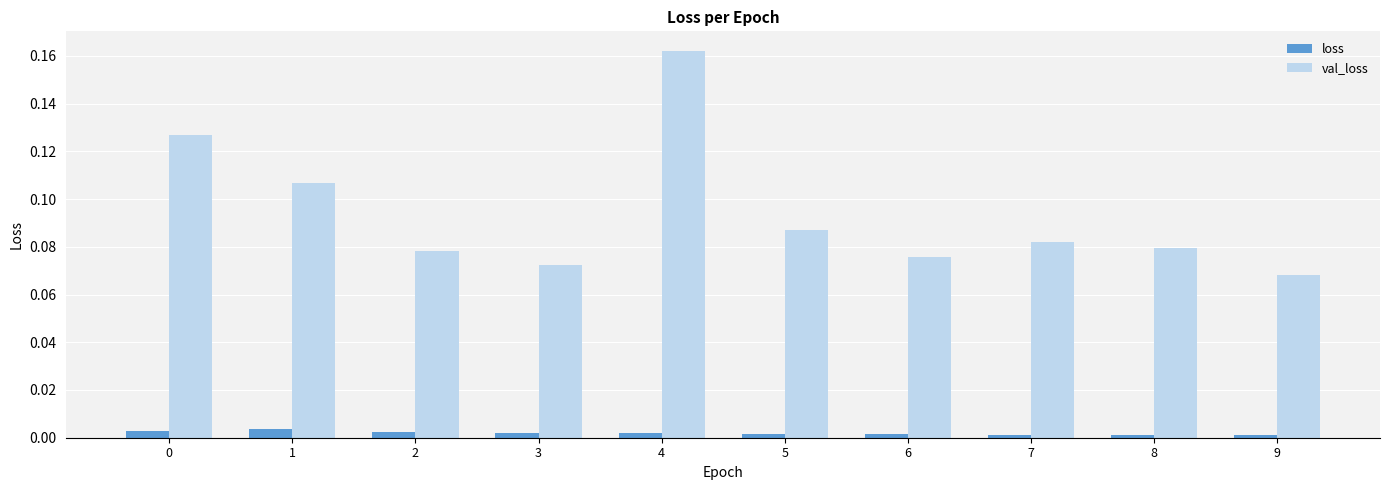

What is the sum of all val_loss values?

0.9